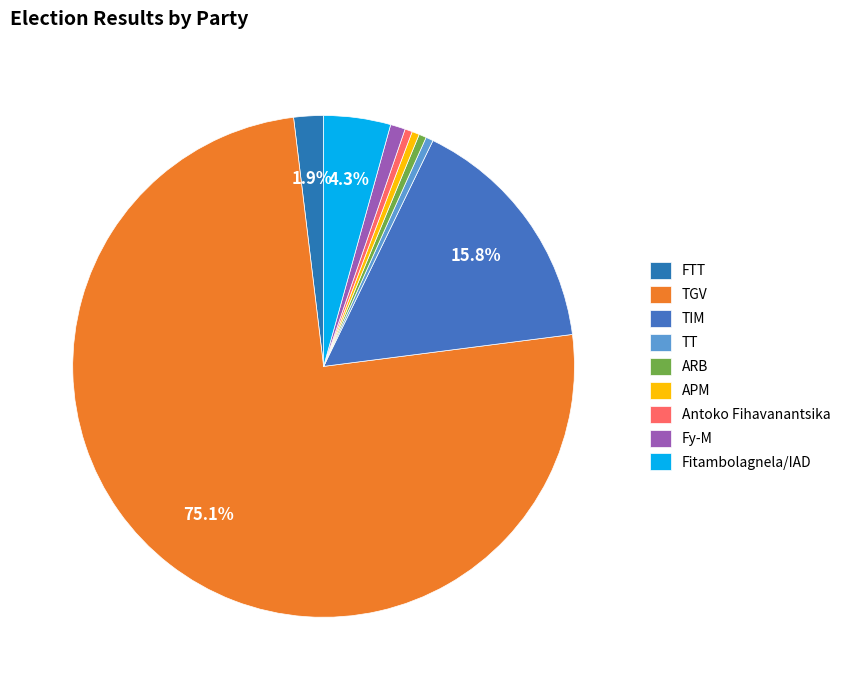

Which slice is the largest?

TGV